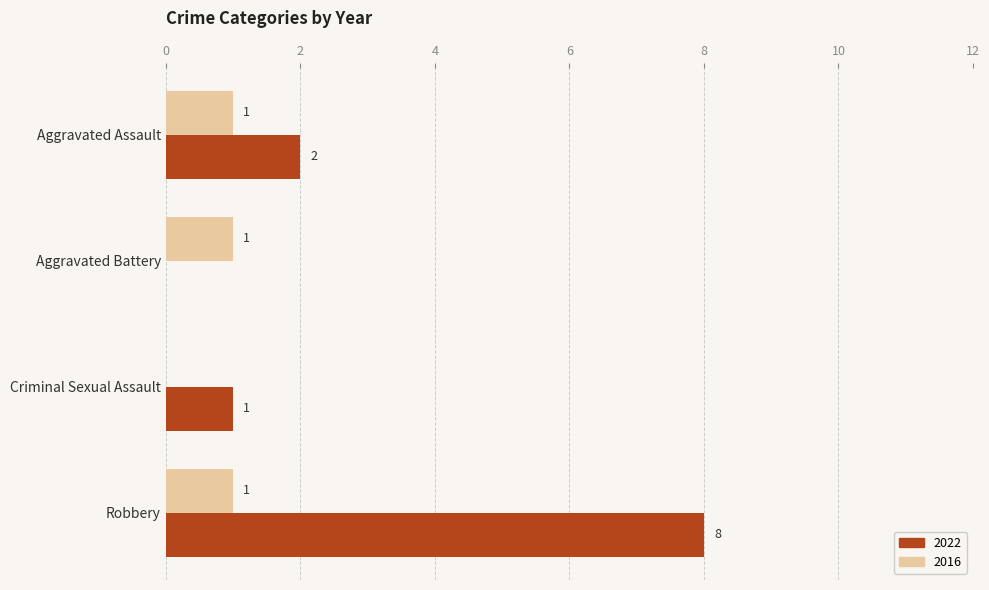

Is it true that 2022 equals 3 at Aggravated Assault?

False